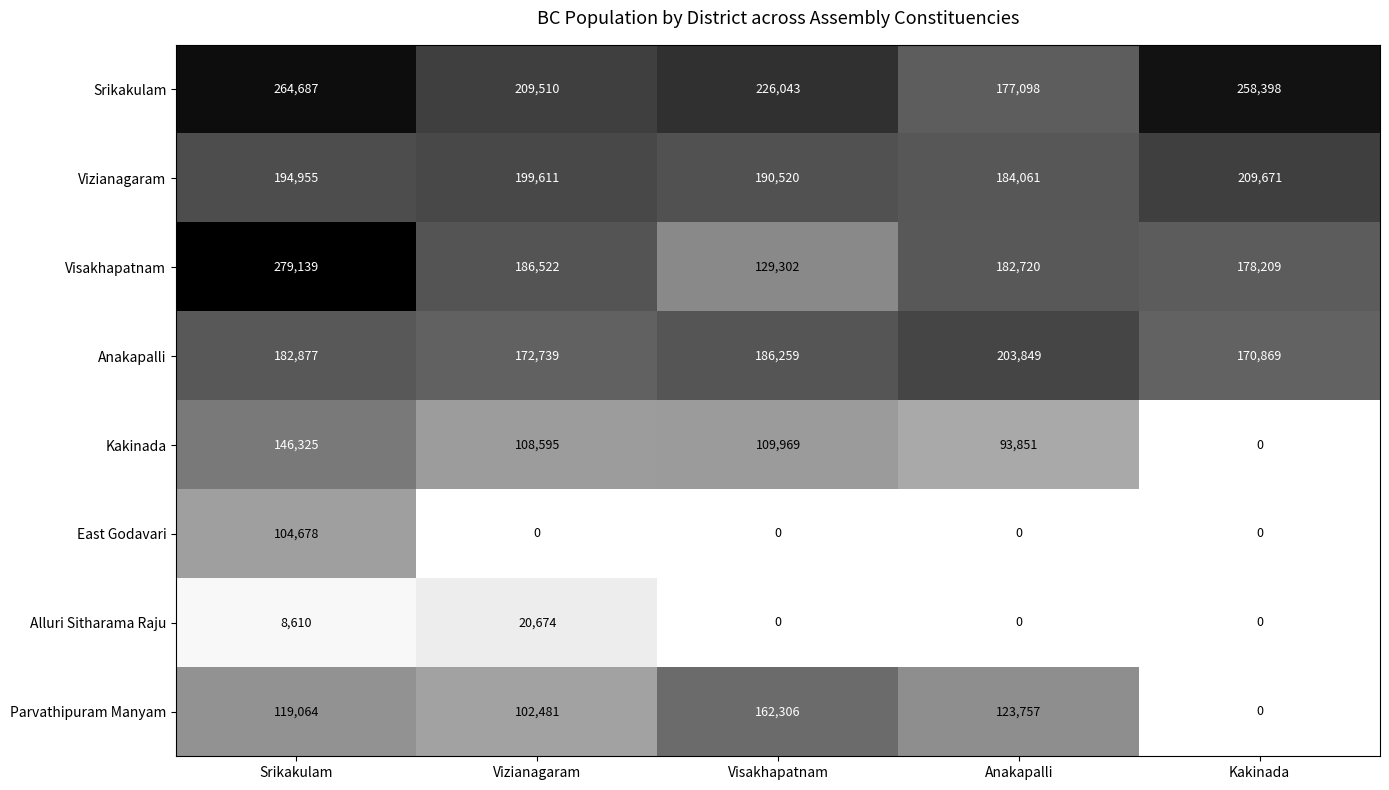

Is it true that Srikakulam equals 89530 at Visakhapatnam?

False